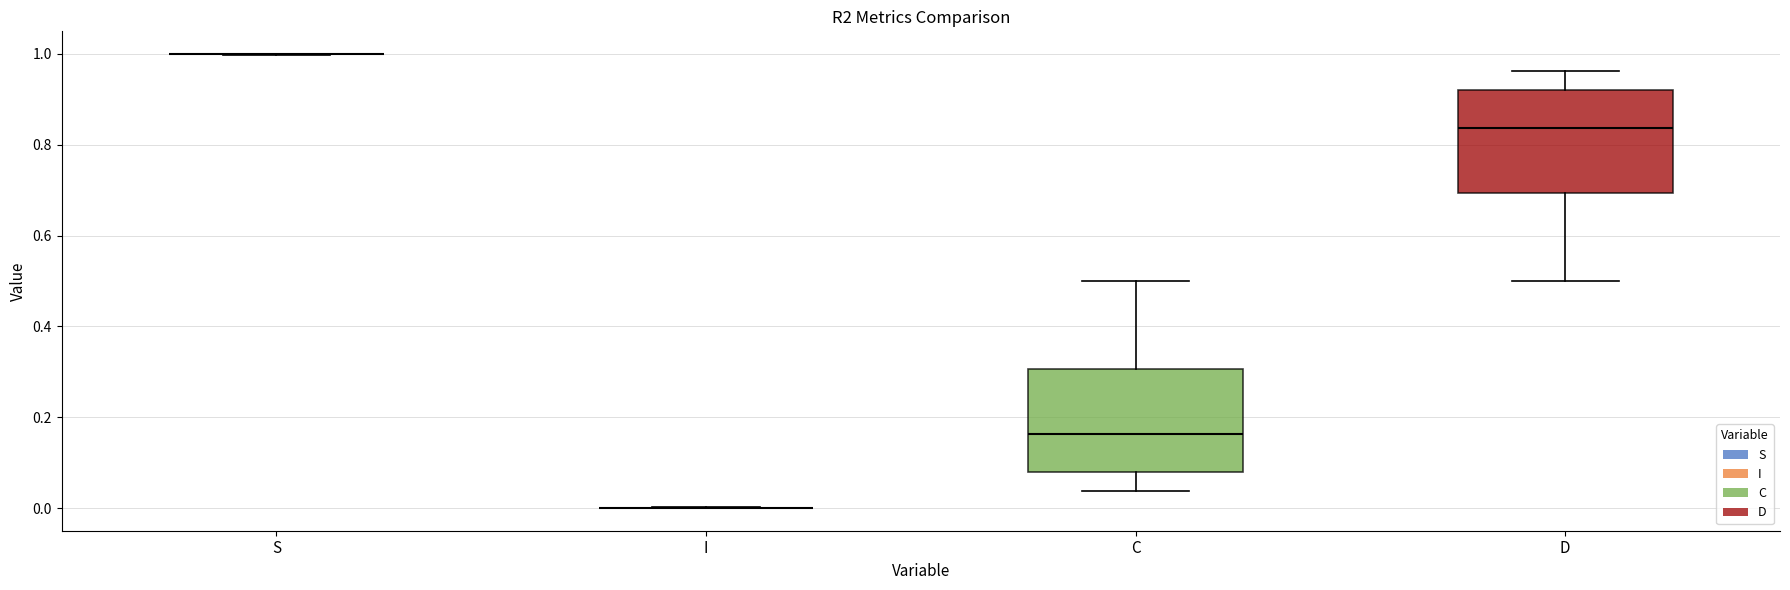

Reading left to right, read every box against the y-axis: the position of its median line, the range the box covers, and the ends of its whiskers. The values are not printed on the chart, so give them approximately, as read against the axis.

S: box collapsed to a line at 1.00, whiskers 1.00 to 1.00
I: box collapsed to a line at 0.00, whiskers 0.00 to 0.00
C: median 0.16, box 0.08 to 0.30, whiskers 0.04 to 0.50
D: median 0.84, box 0.70 to 0.92, whiskers 0.50 to 0.96